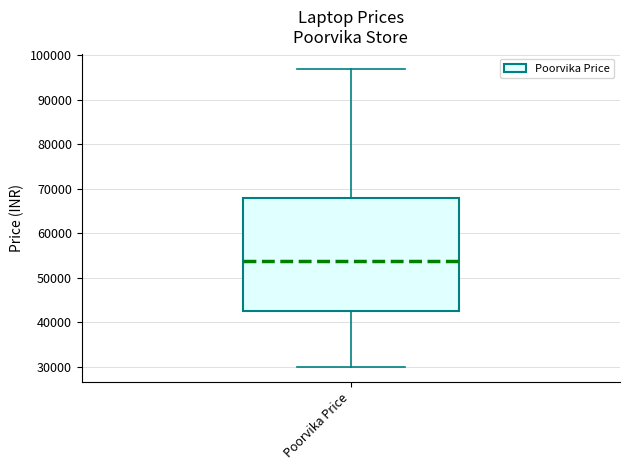

Transcribe this box plot: give where the median line is, the range the box spans, and where the two whiskers end, as read against the y-axis. The values are not printed on the chart, so give them approximately, as read against the axis.

median 54000, box 42000 to 68000, whiskers 30000 to 97000